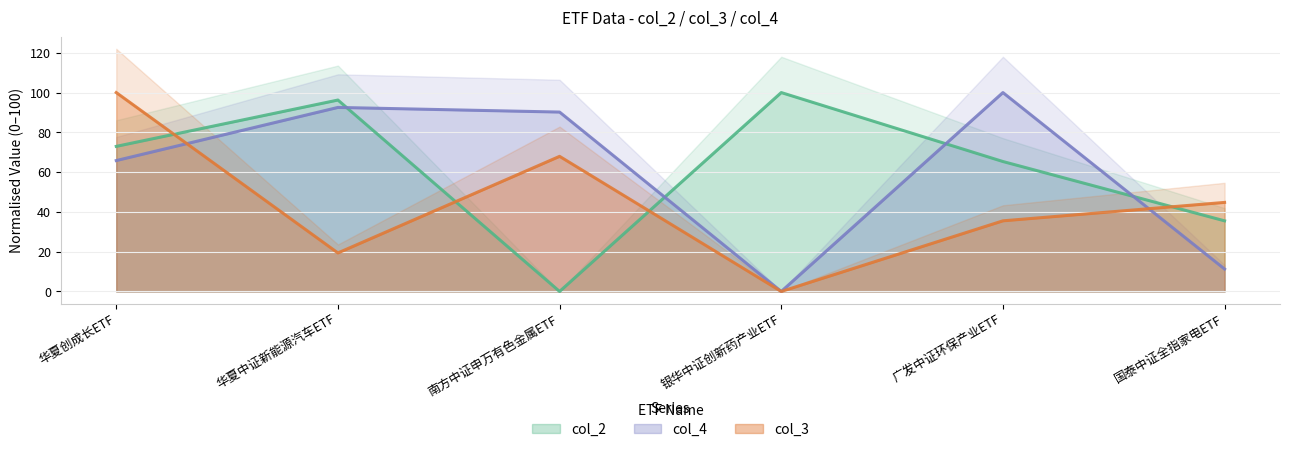

True or false: col_3 and col_2 intersect in this chart.

True